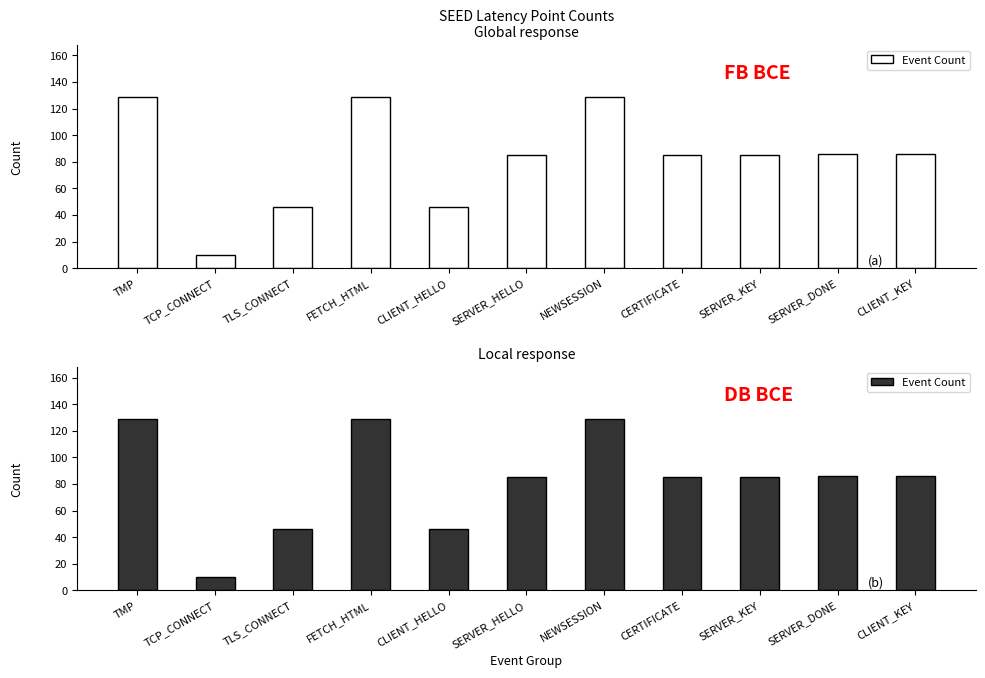

Rank the categories by value from highest to lowest.

TMP, FETCH_HTML, NEWSESSION, SERVER_DONE, CLIENT_KEY, SERVER_HELLO, CERTIFICATE, SERVER_KEY, TLS_CONNECT, CLIENT_HELLO, TCP_CONNECT